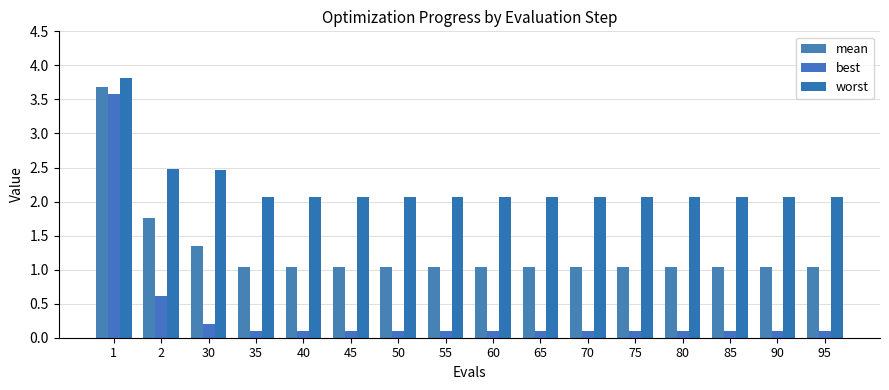

What is the sum of the worst values at 1 and 75?

5.9